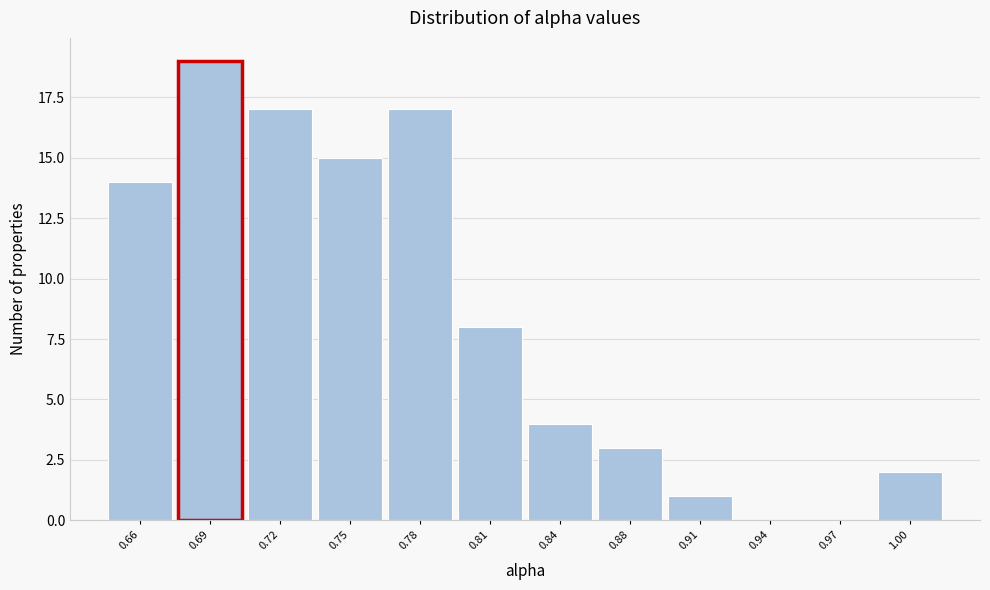

Reading left to right, extract all data points from this chart.

0.66=14	0.69=19	0.72=17	0.75=15	0.78=17	0.81=8	0.84=4	0.88=3	0.91=1	0.94=0	0.97=0	1.00=2